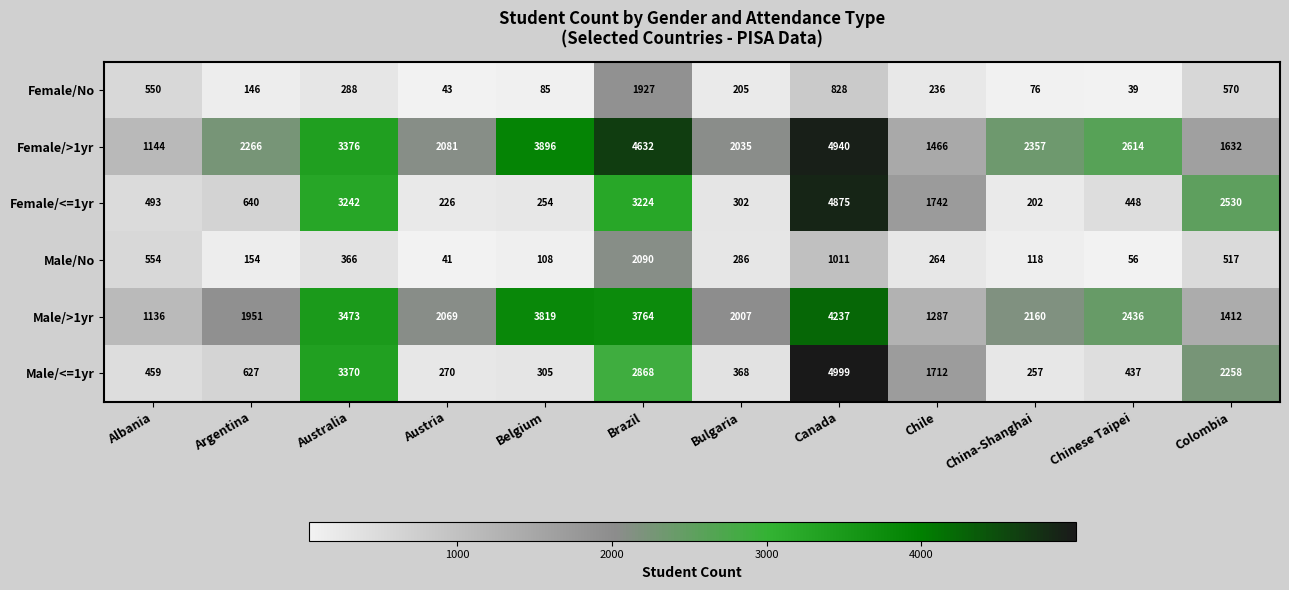

What is the minimum value shown in the chart?

39